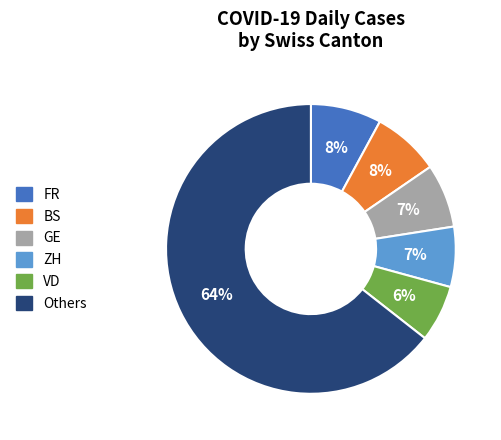

To the nearest percent, what is the average slice percentage?

17%